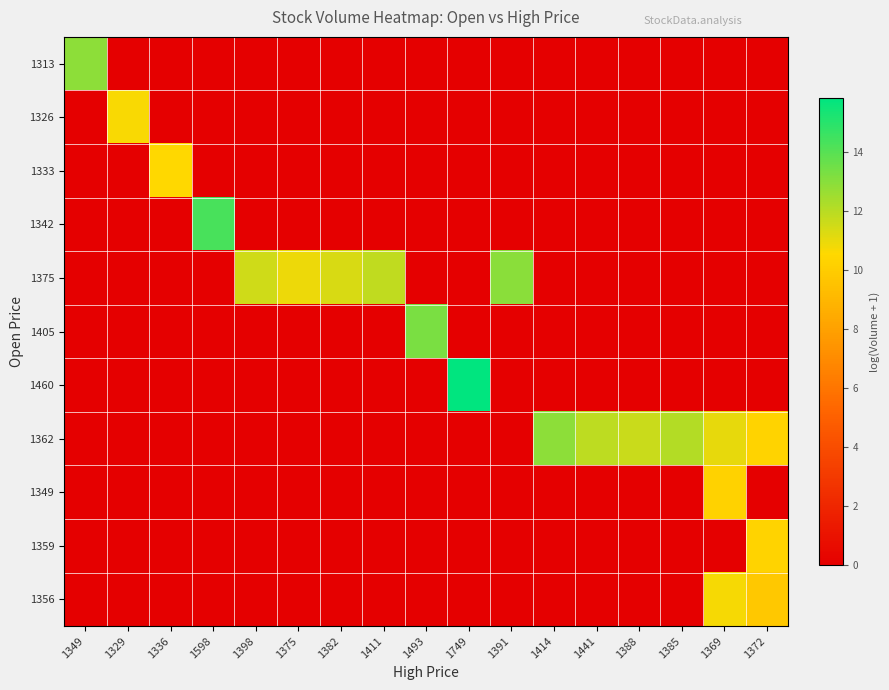

At which category is the sum across all series the highest?

1369